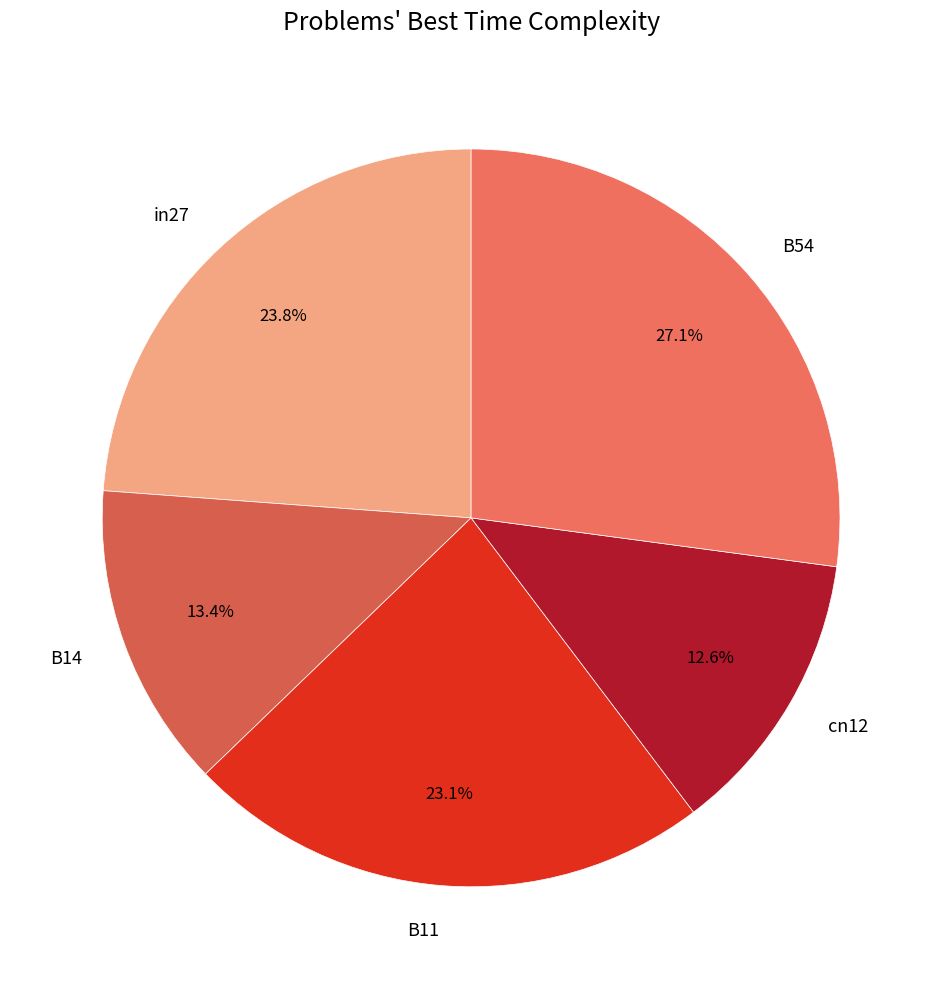

What is the total percentage of B14 and in27?

37.2%